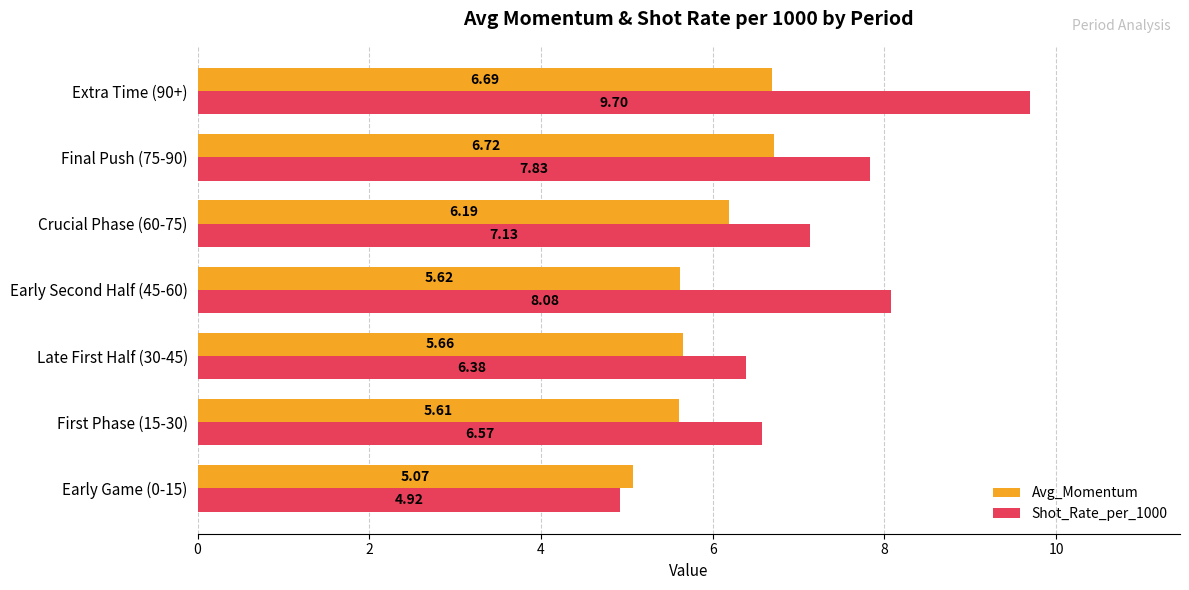

Is the value of Avg_Momentum at Final Push (75-90) greater than the value of Shot_Rate_per_1000 at Crucial Phase (60-75)?

No